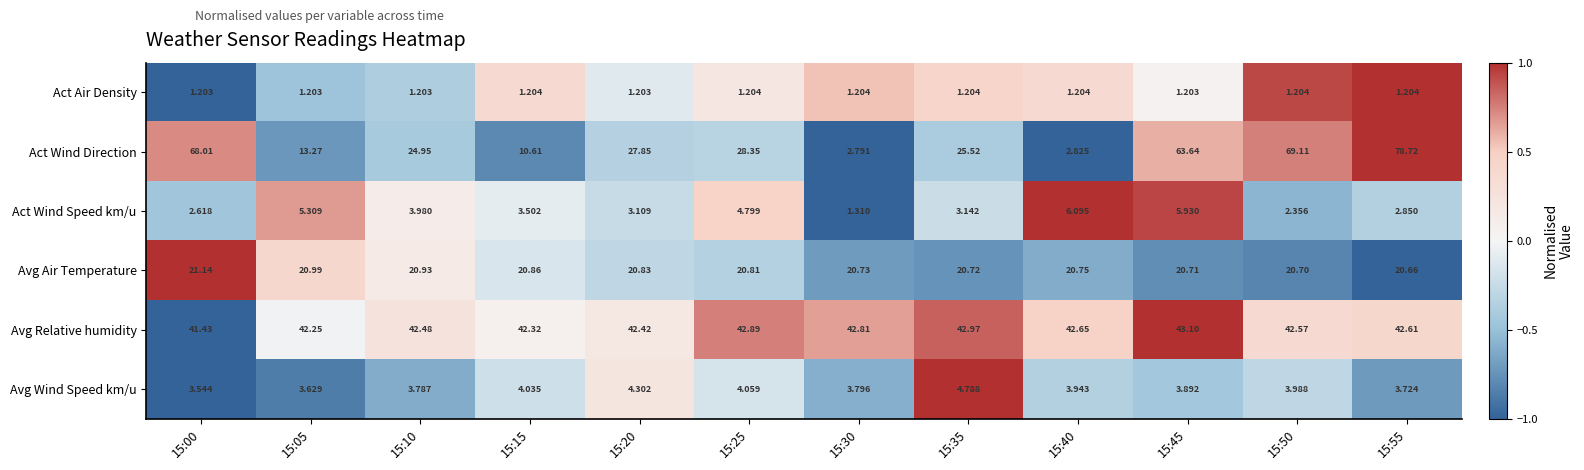

At 15:40, list the series in order from largest to smallest.

Avg Relative humidity, Avg Air Temperature, Act Wind Speed km/u, Avg Wind Speed km/u, Act Wind Direction, Act Air Density